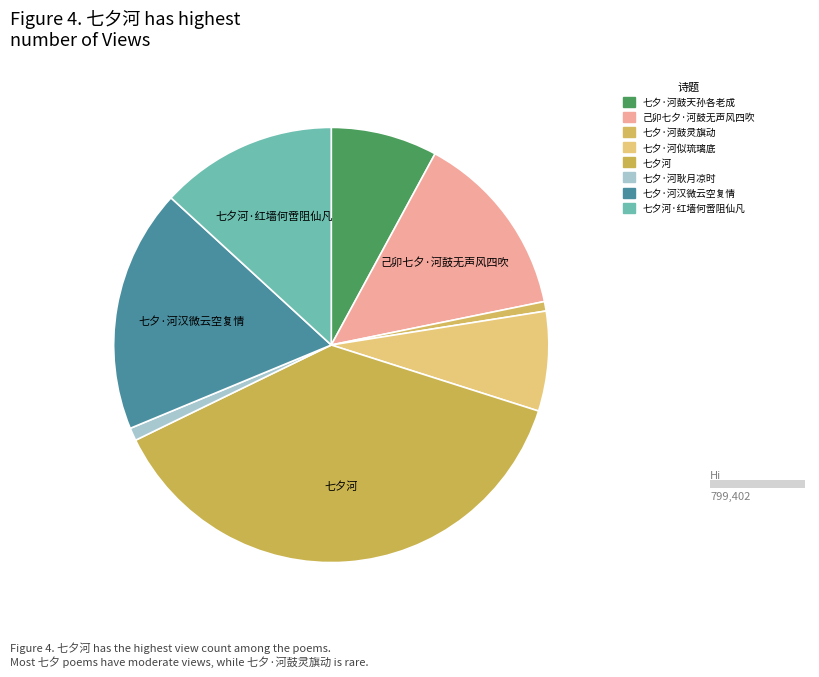

What portion of the pie excludes 七夕·河汉微云空复情?

81.9%